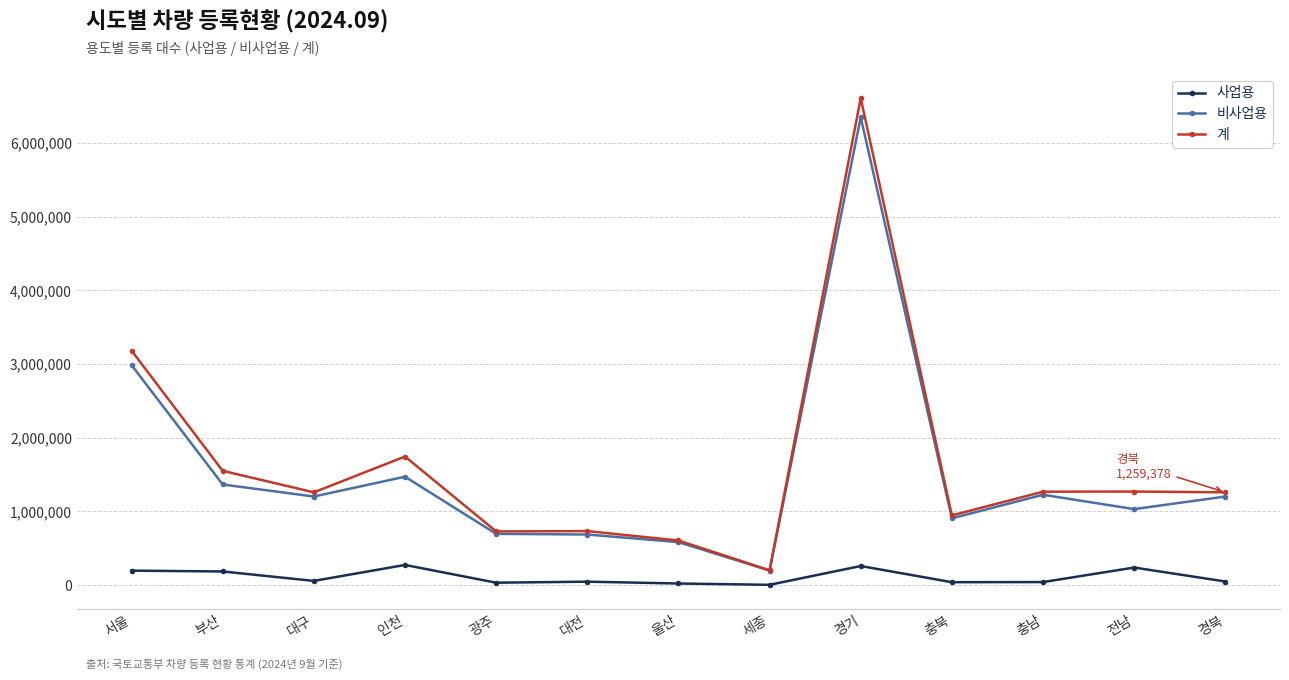

Is it true that 비사업용 equals 852353 at 서울?

False